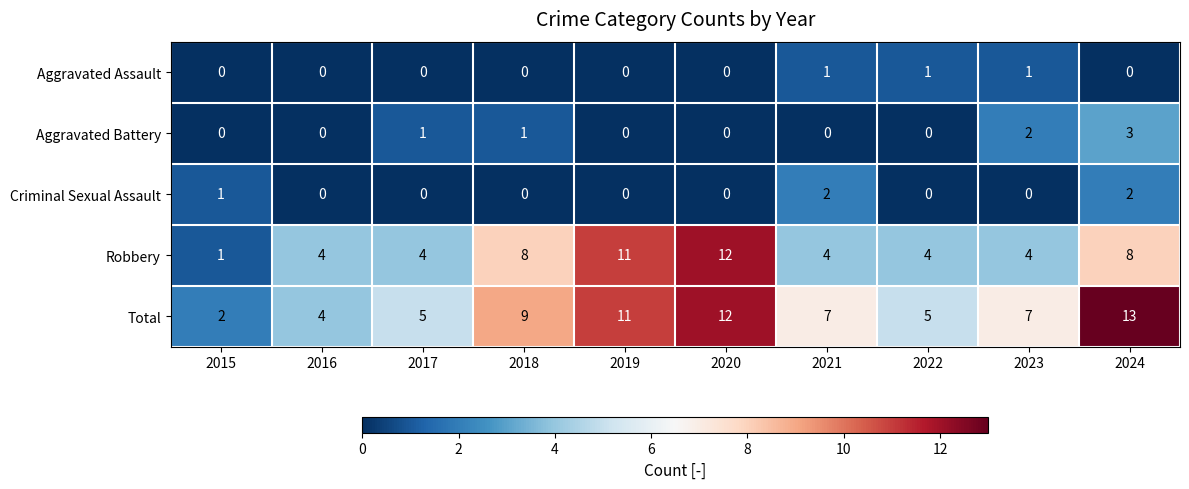

Which series has the largest total across all categories?

Total